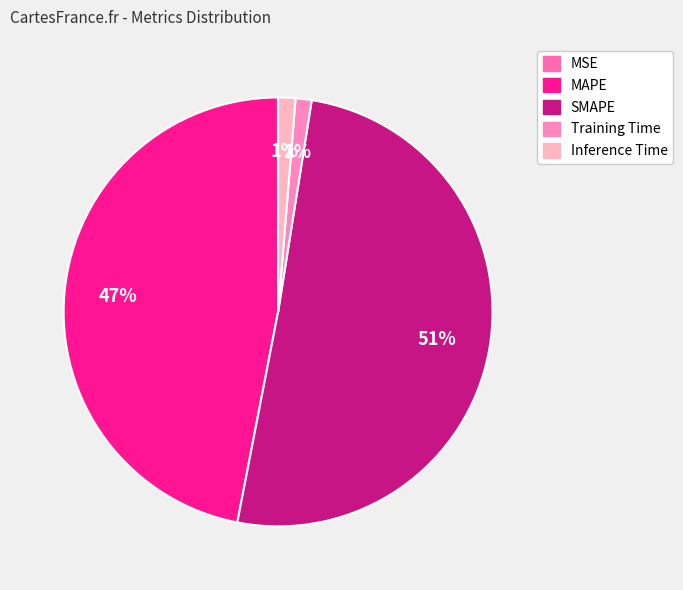

Which slice represents more than half of the pie?

SMAPE